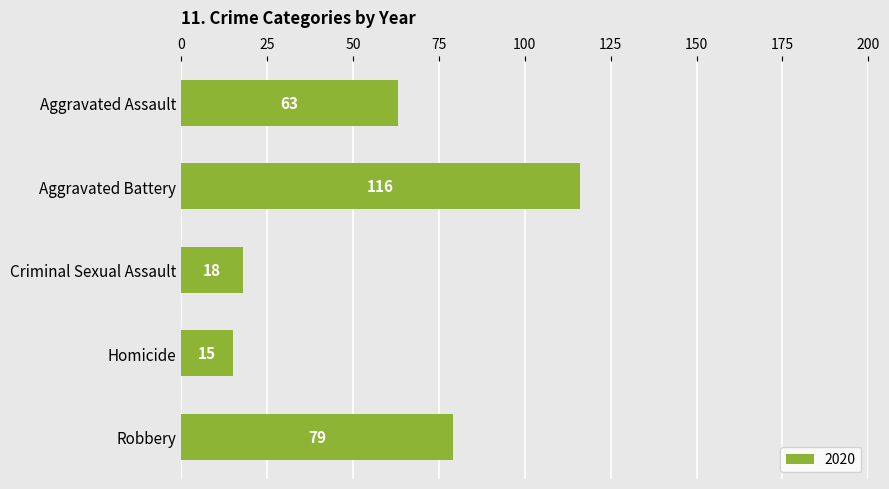

How many data points are less than 63?

2